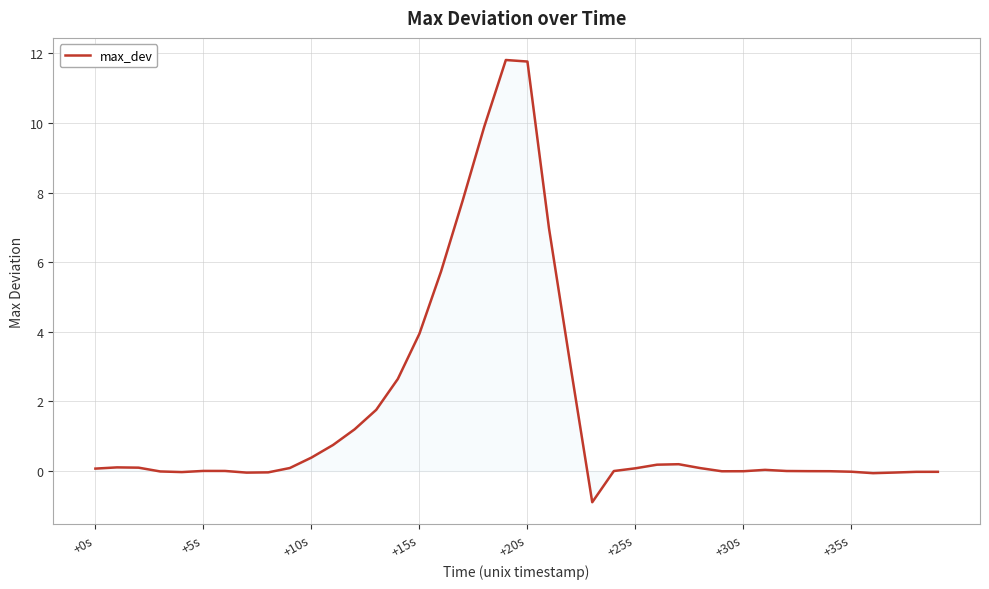

What is the minimum value shown in the chart?

-0.9